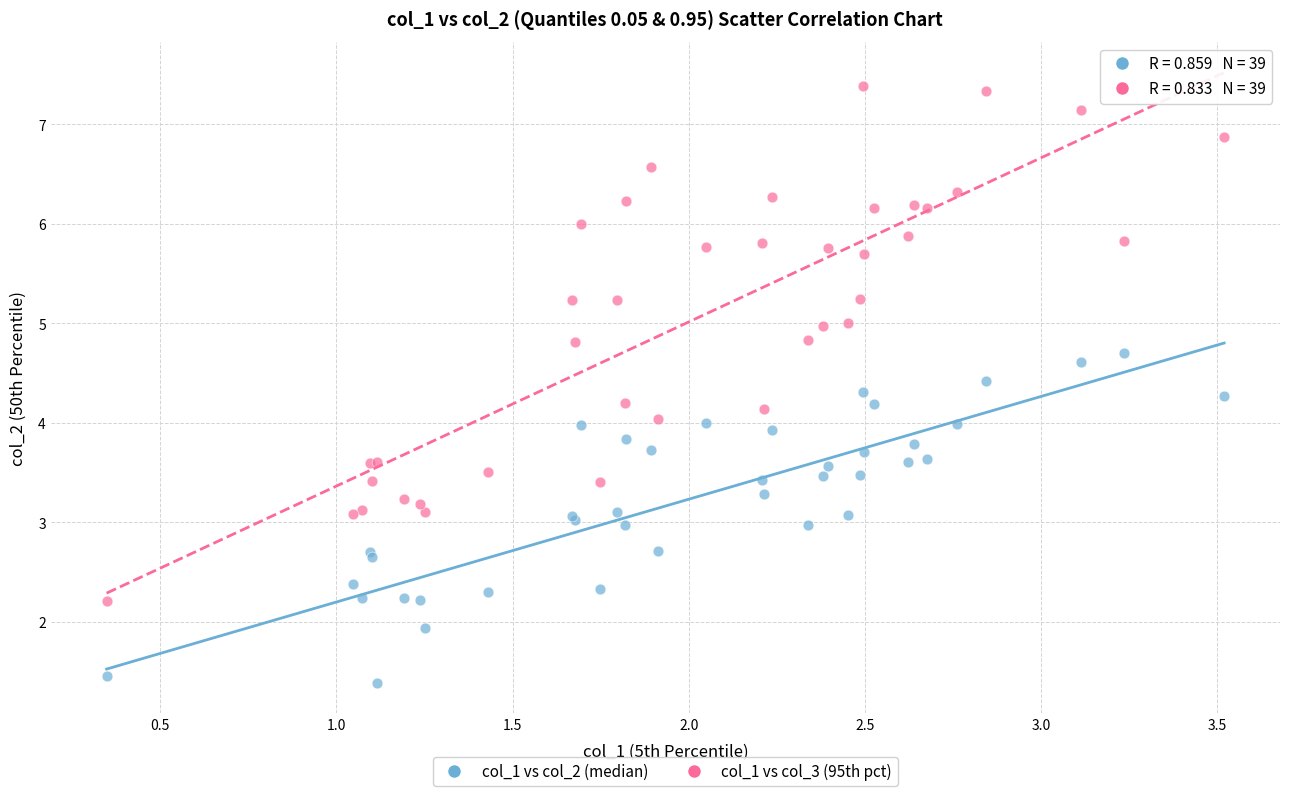

Which series reaches the minimum Y coordinate?

col_1 vs col_2 (median)